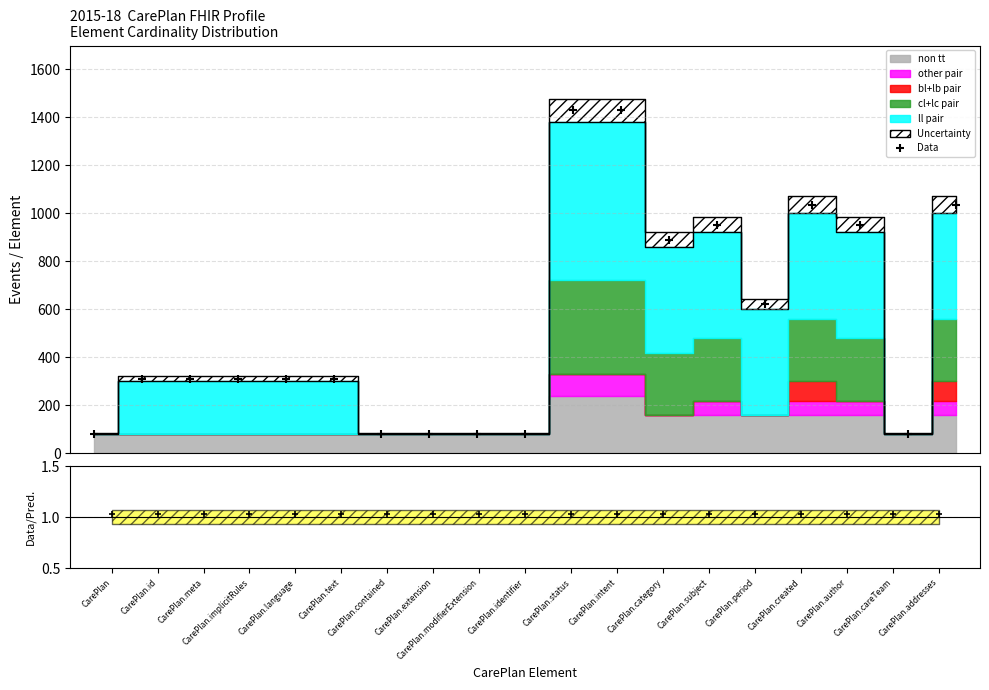

What position from the left is CarePlan.author?

17